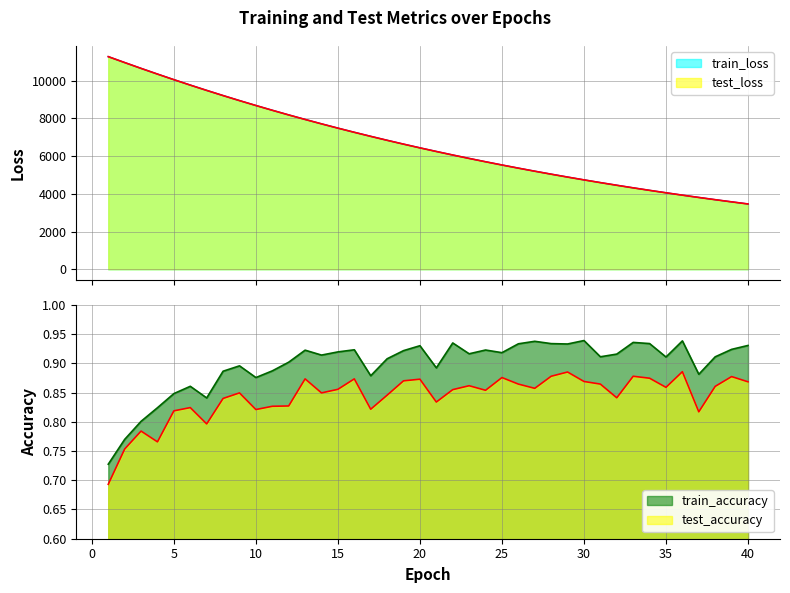

Between 18 and 34, which is larger?

34